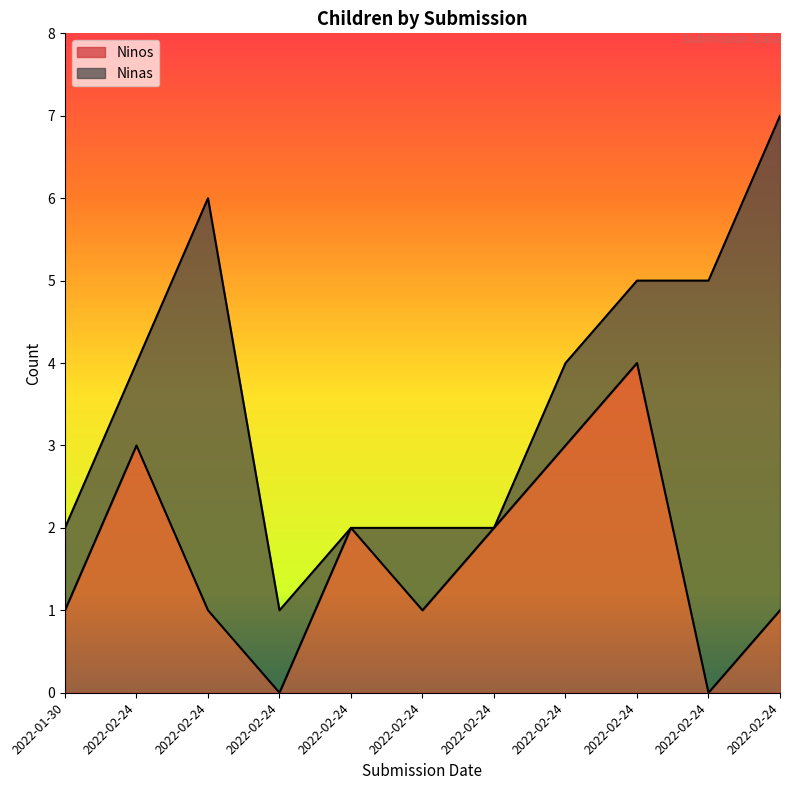

Where is the data nearest to the value 2?

2022-02-24